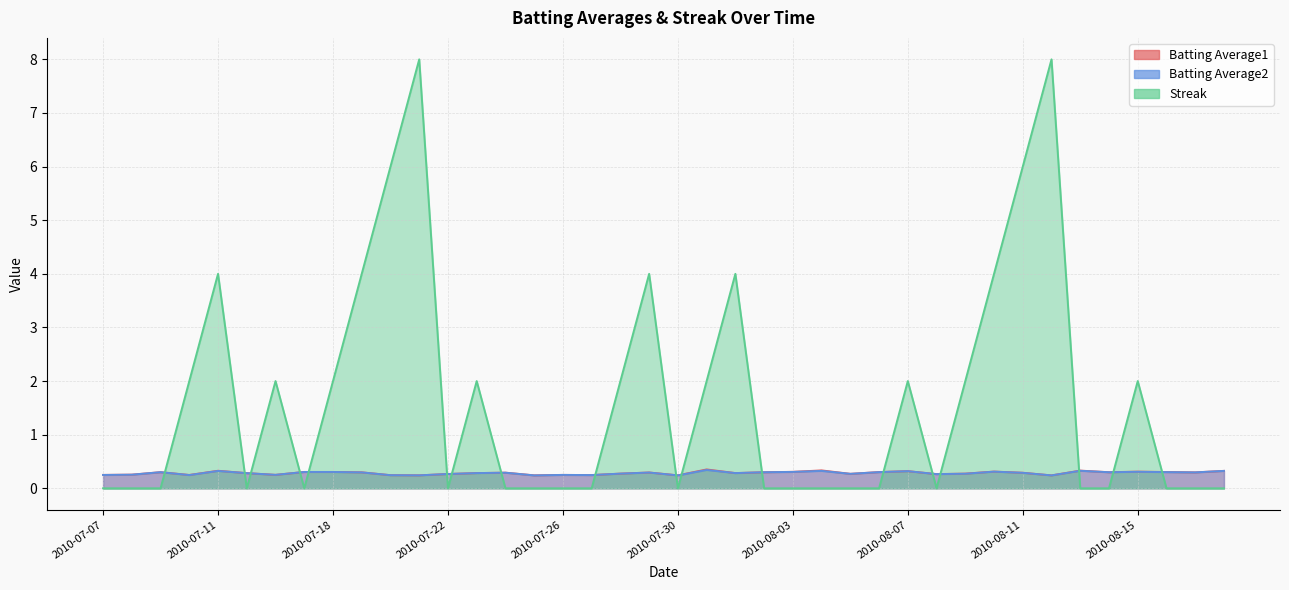

What is the value of the Streak point at the 10th from the left?

4.0